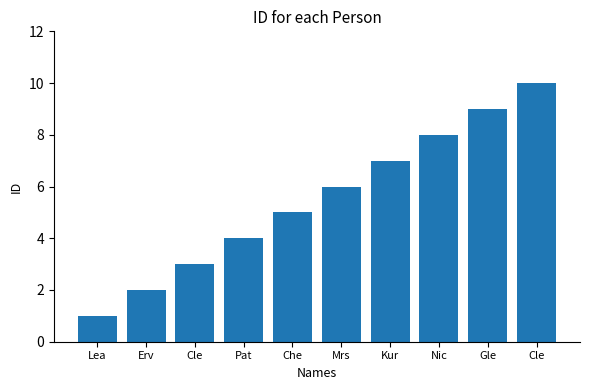

Between Che and Nic, which is larger?

Nic